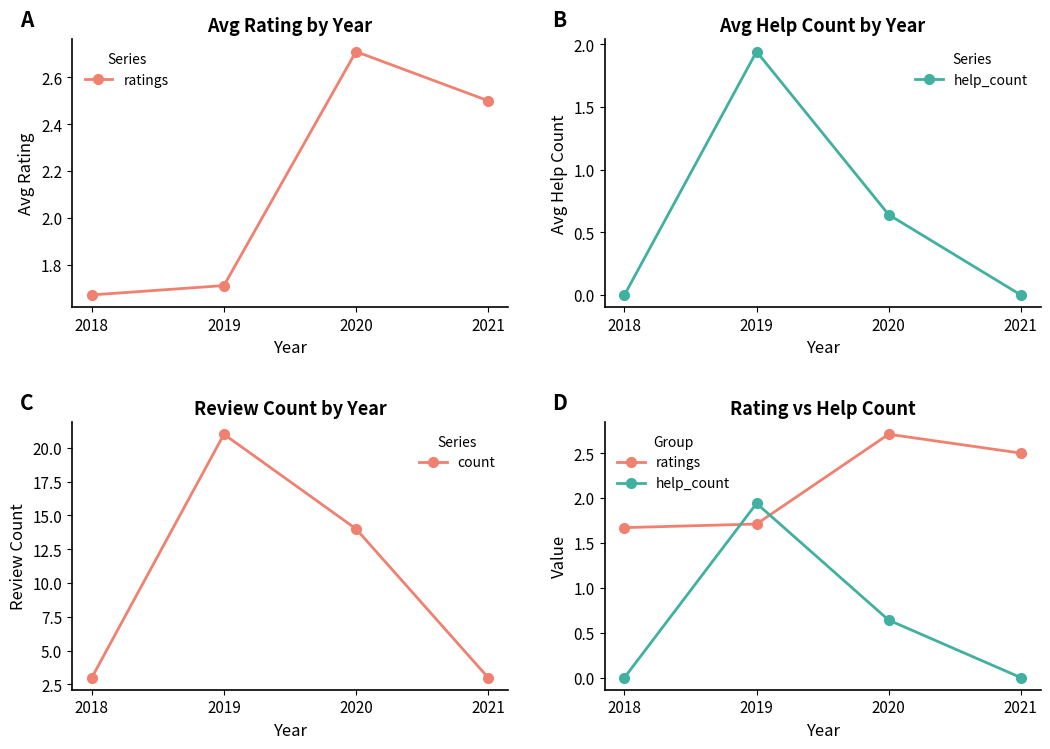

How many data points does each series have?

4